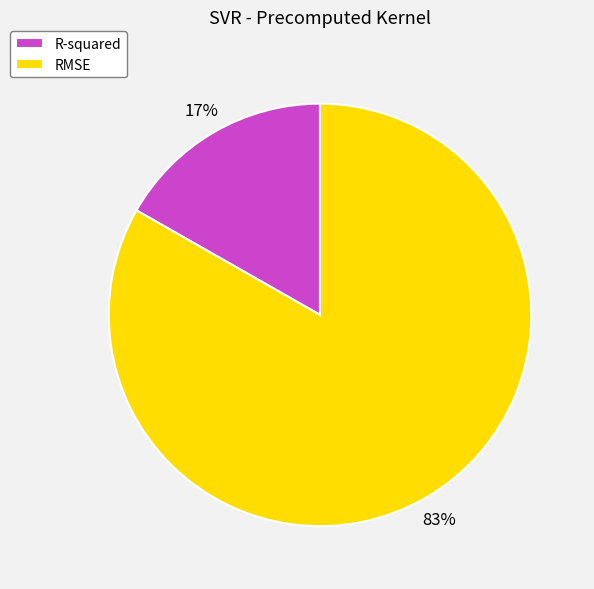

To the nearest percent, what is the difference between the largest and smallest slice percentages?

66%